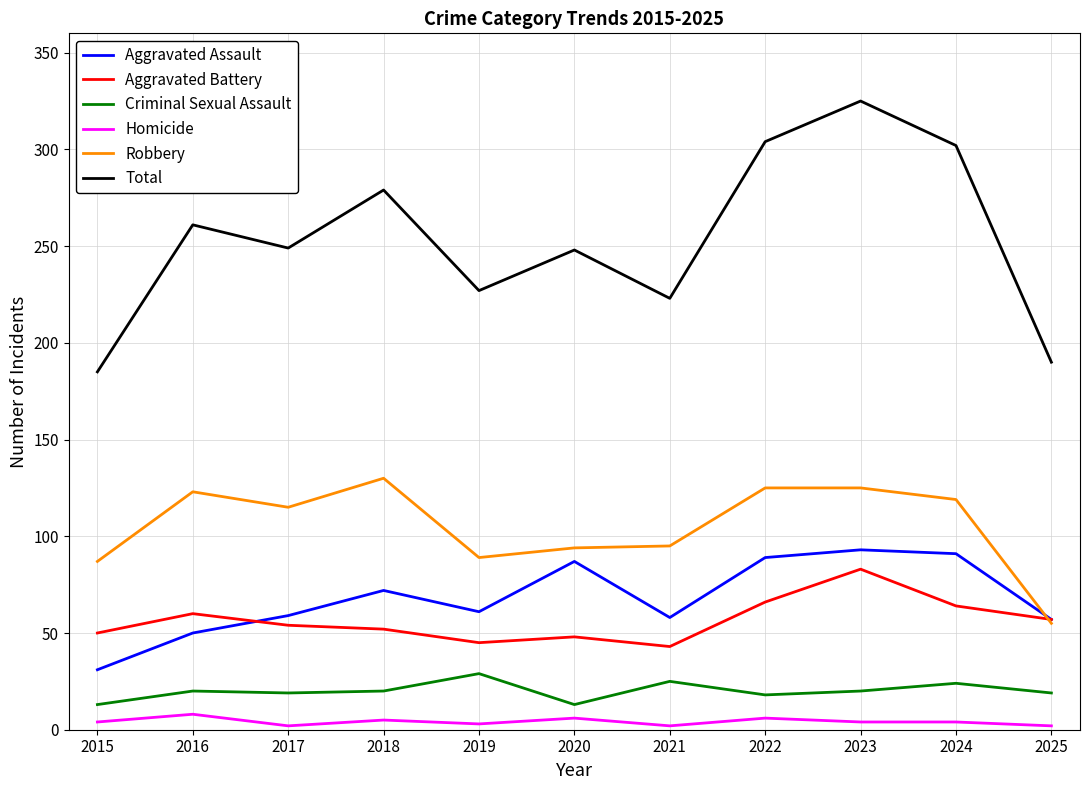

Is it true that Criminal Sexual Assault equals 20 at 2018?

True